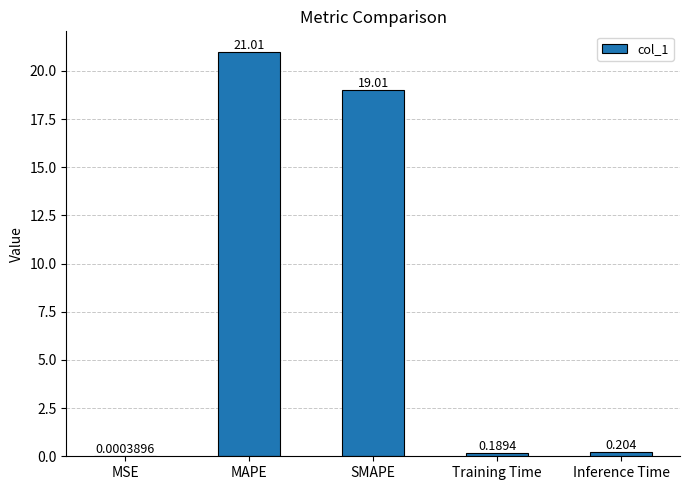

Where is the data nearest to the value 10?

SMAPE